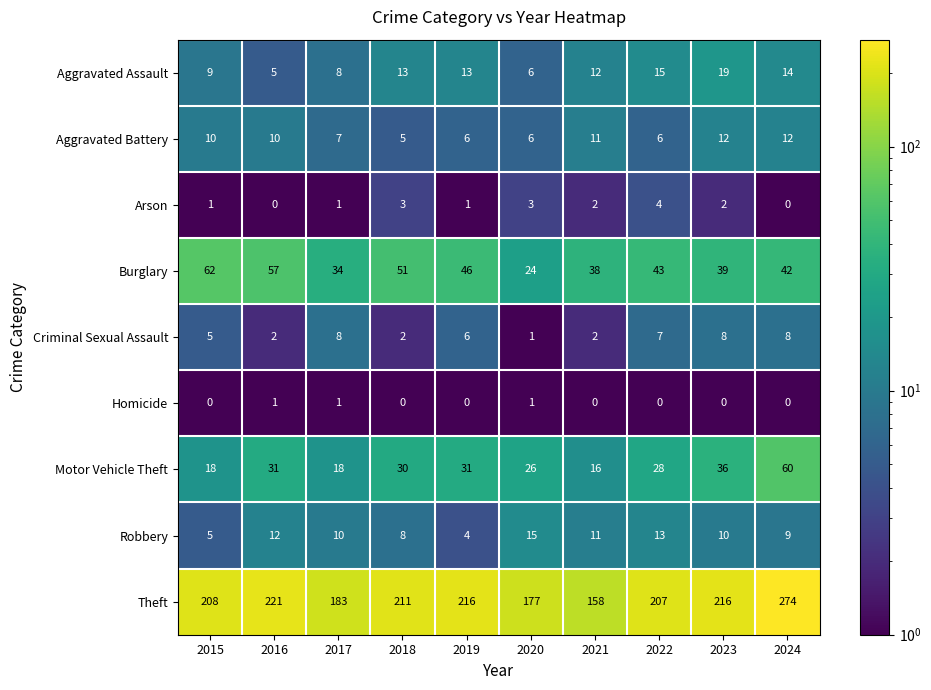

At which label is Burglary closest to 43?

2022